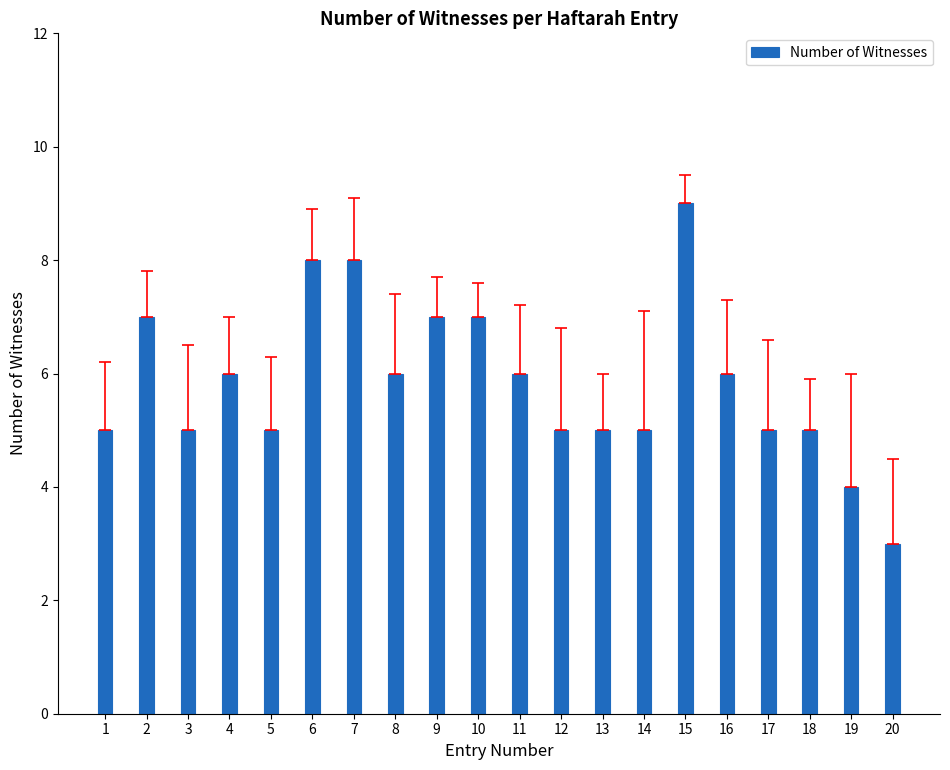

Approximately how many times larger is the value at 7 compared to 11?

1.3